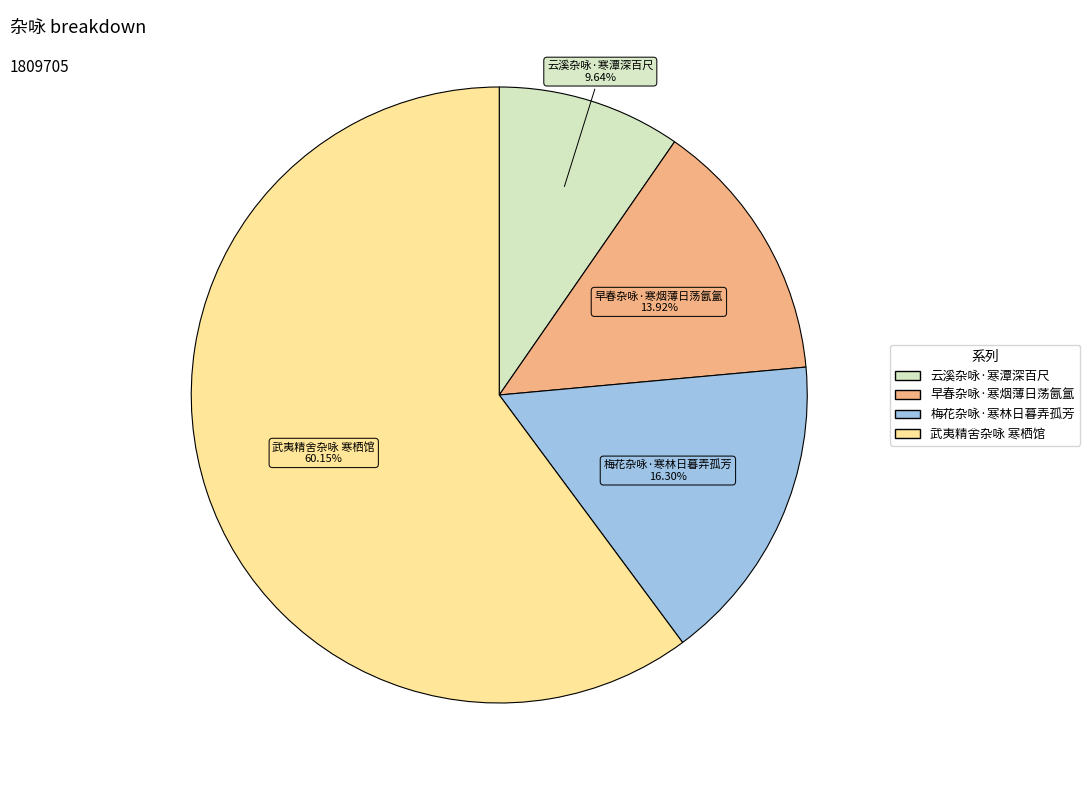

To the nearest percent, what is the difference between the largest and smallest slice percentages?

51%